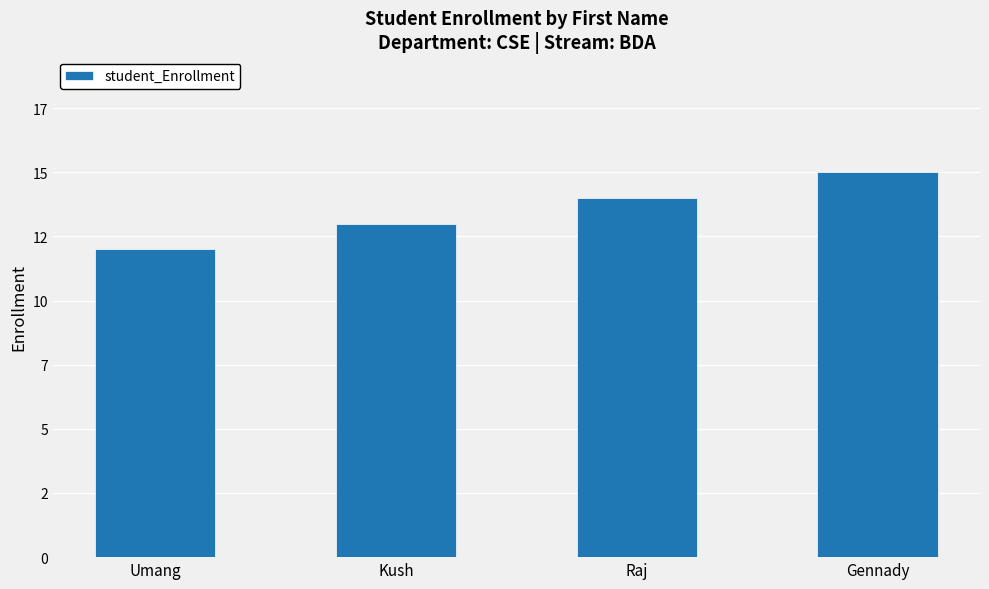

What is the difference between the values at Kush and Umang?

1